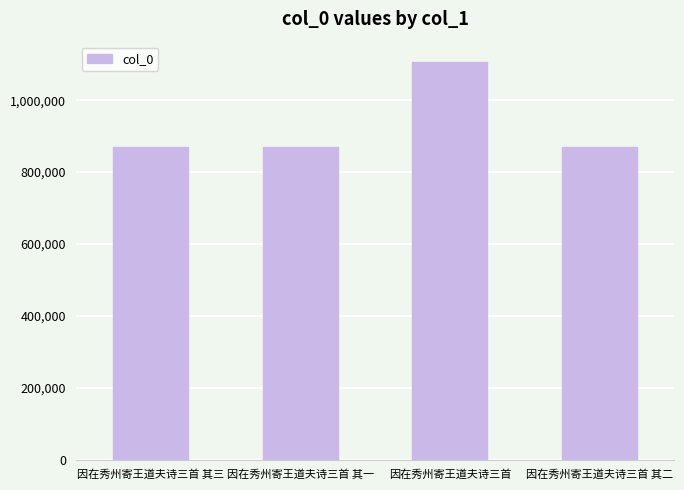

How many data points does each series have?

4